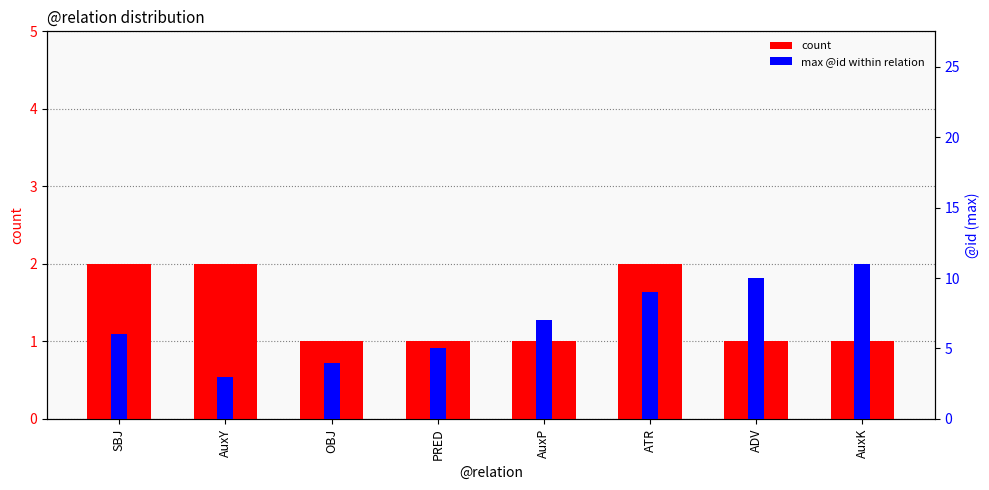

What is the difference between the count values at ATR and OBJ?

1